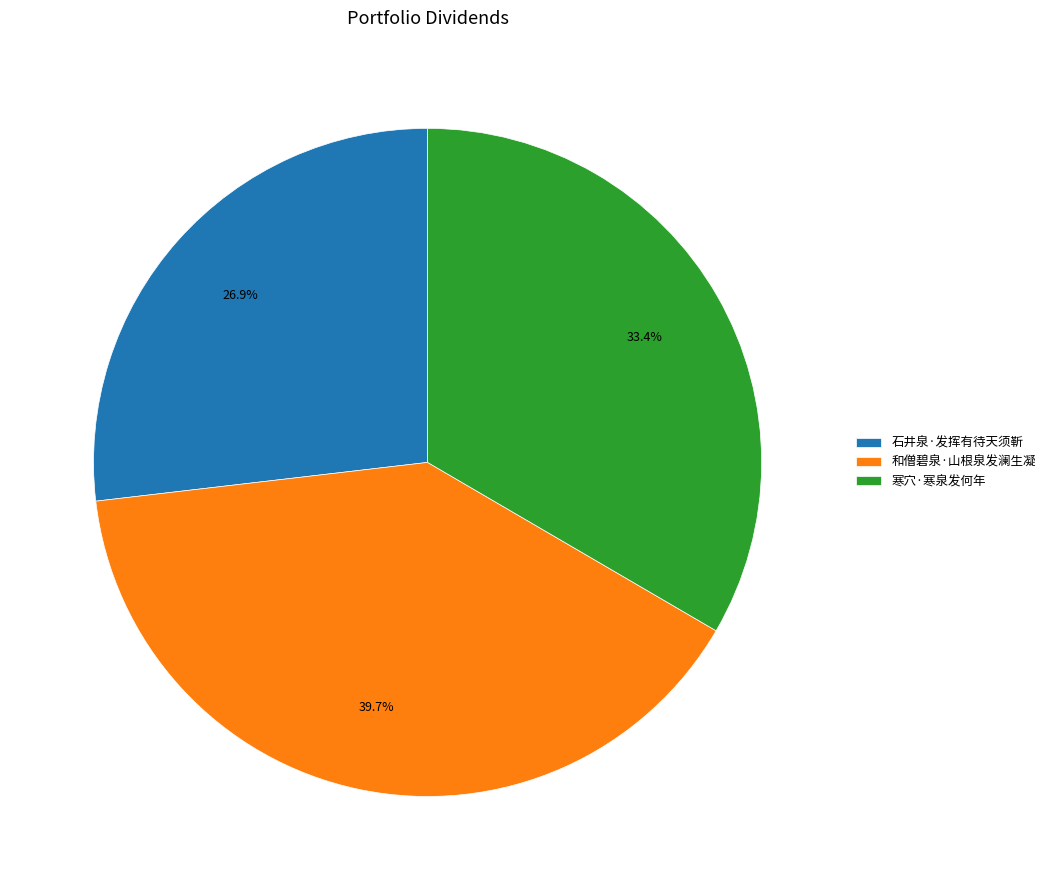

What portion of the pie excludes 石井泉·发挥有待天须靳?

73.1%